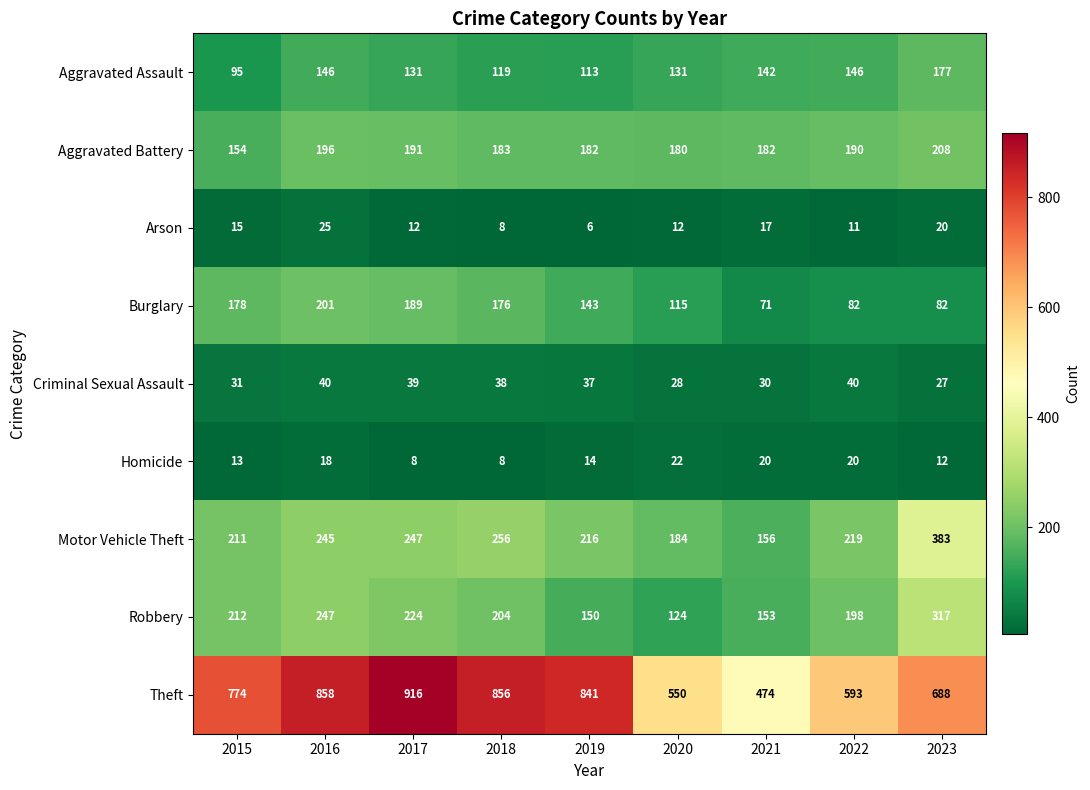

How many series are shown in this chart?

9